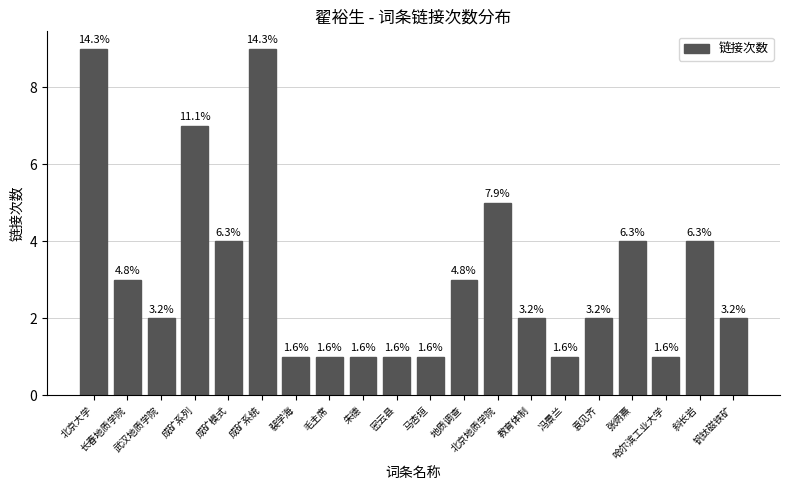

List the labels in order of value, smallest first.

裴学海, 毛主席, 朱德, 密云县, 马杏垣, 冯景兰, 哈尔滨工业大学, 武汉地质学院, 教育体制, 袁见齐, 钒钛磁铁矿, 长春地质学院, 地质调查, 成矿模式, 张炳熹, 斜长岩, 北京地质学院, 成矿系列, 北京大学, 成矿系统